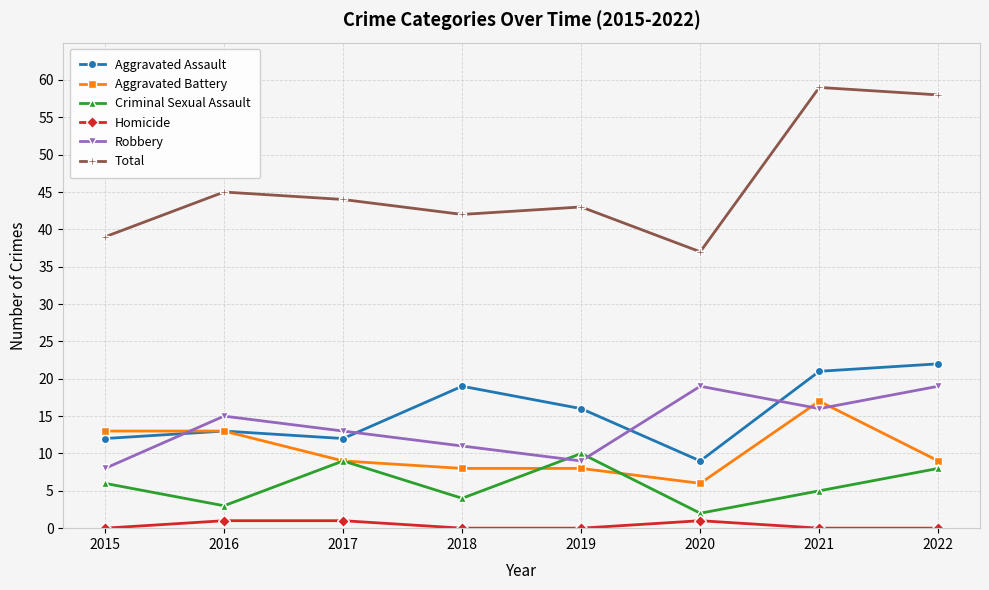

At how many categories does at least one series exceed 16?

8